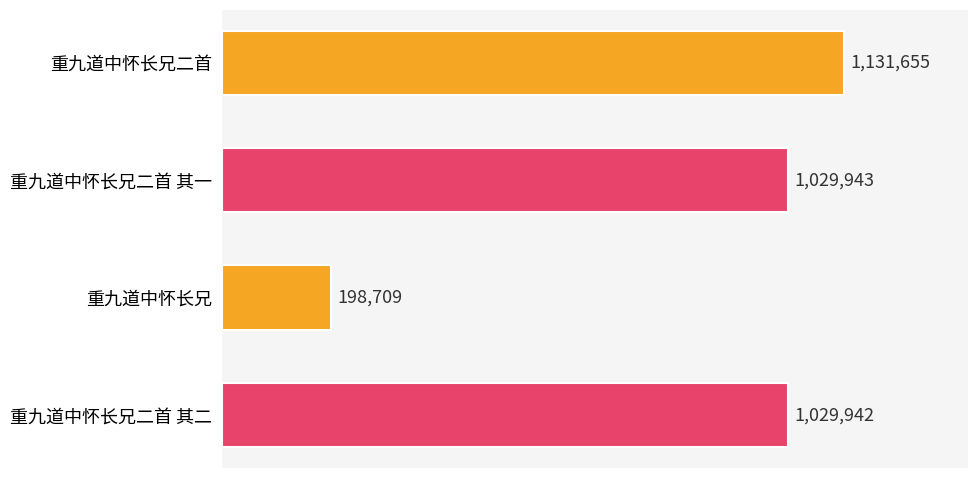

Are the bars grouped side by side (vs. stacked)?

No